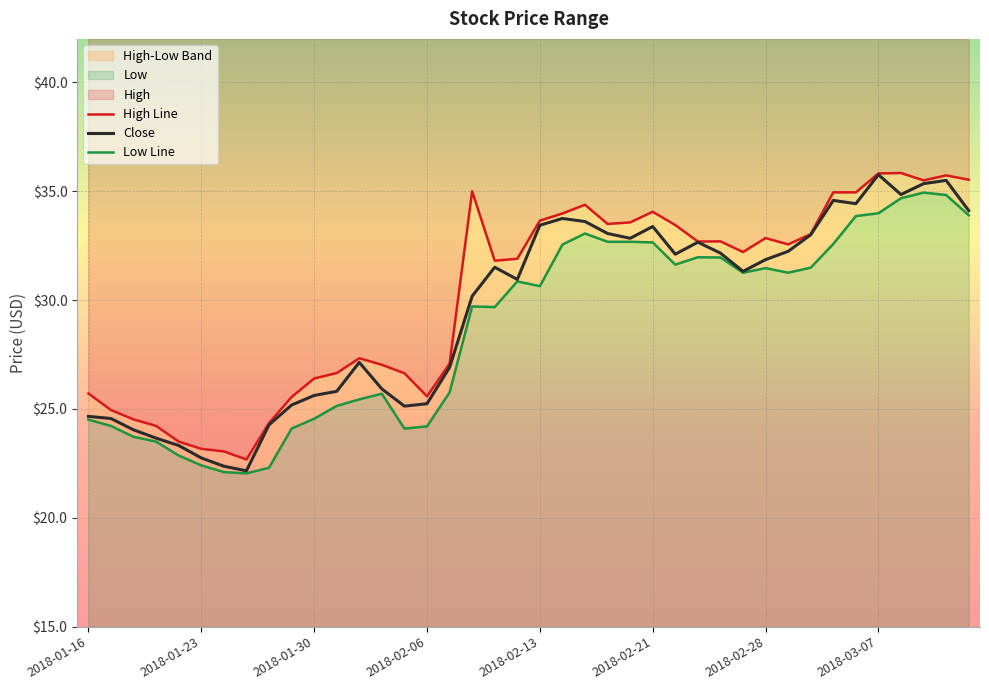

The Close series shows 25.2 at 2018-02-06. True or false?

True